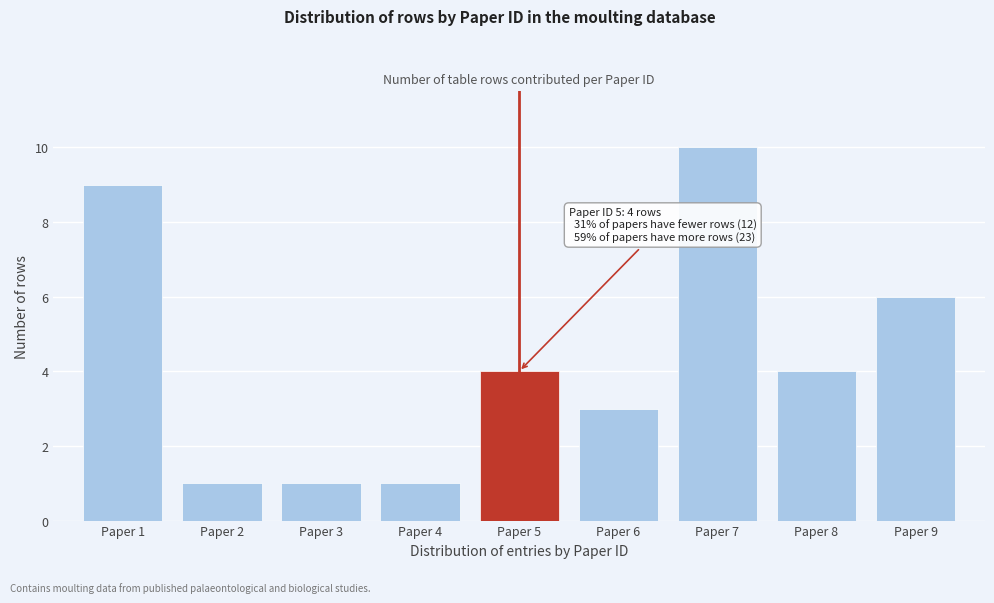

Reading right to left, extract all data points from this chart.

6	4	10	3	4	1	1	1	9